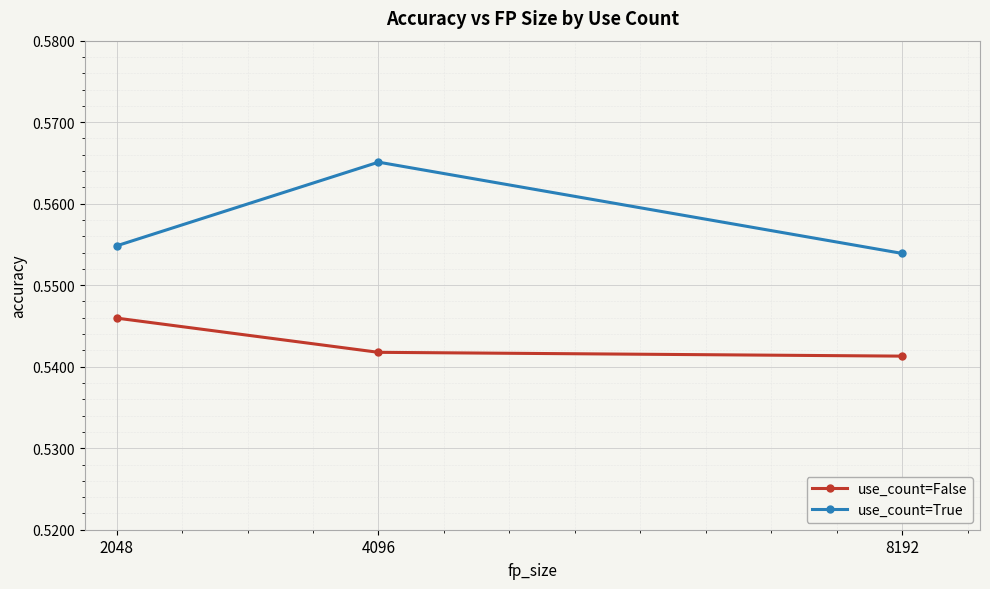

What is the sum of the use_count=False values at 8192 and 4096?

1.1